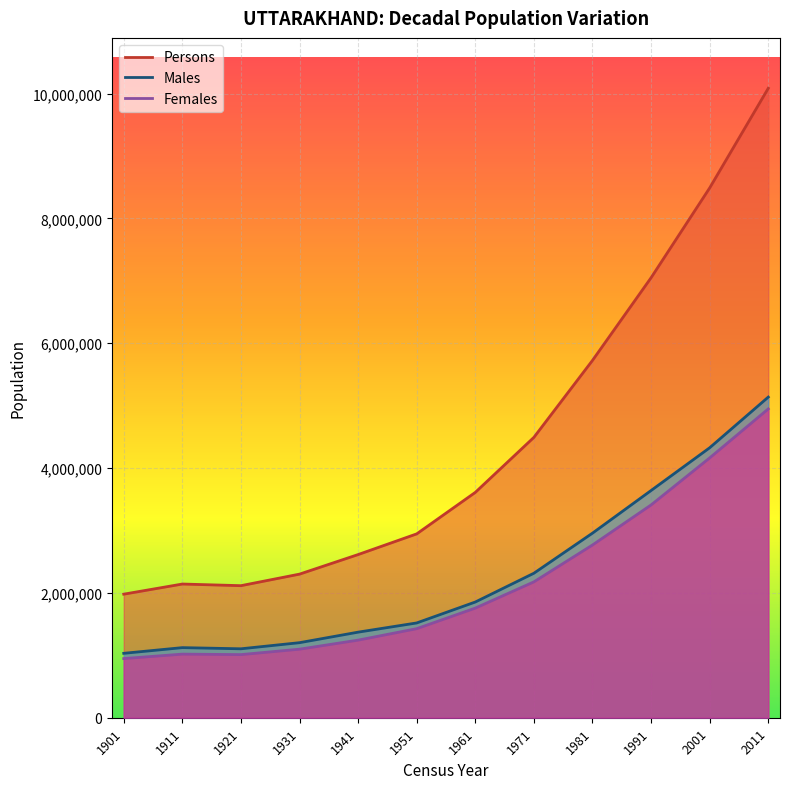

What is the value of the Males point at the 9th from the left?

2957847